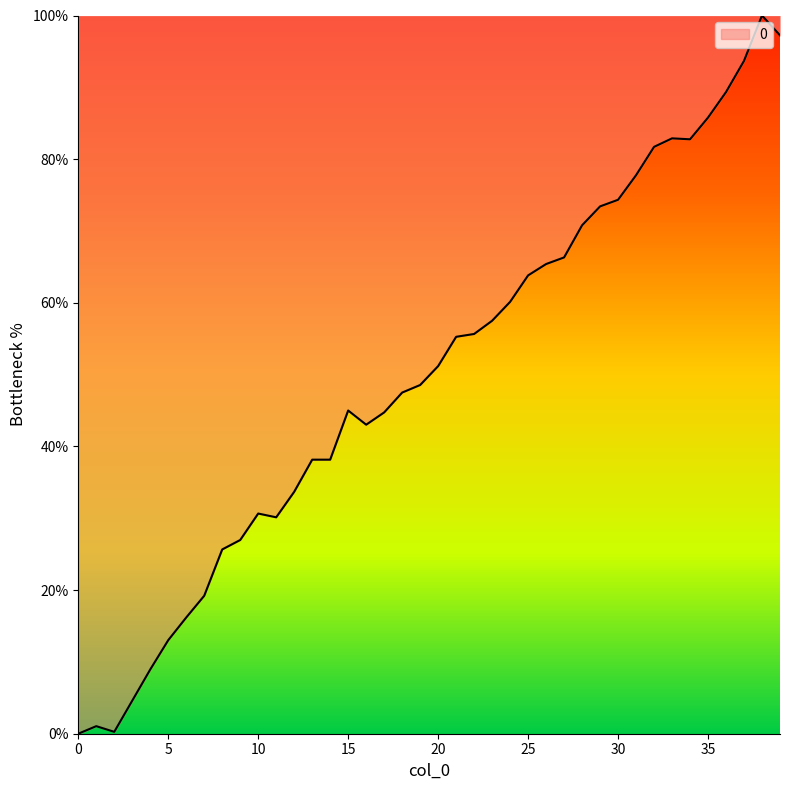

What is the difference between the maximum and minimum values?

100.0